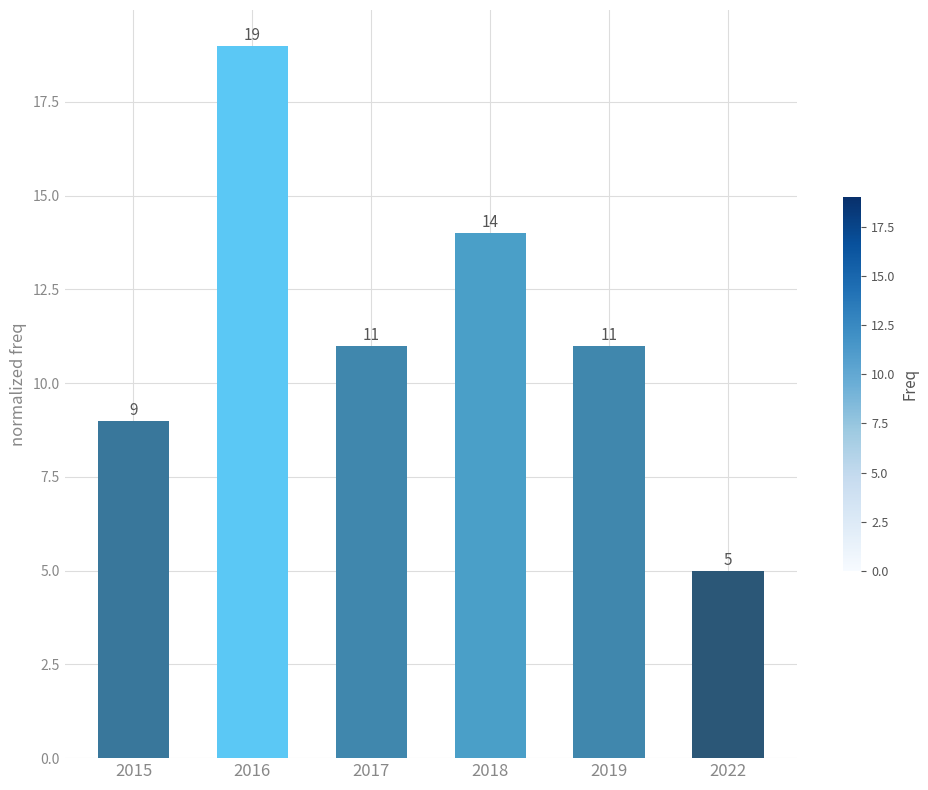

Which has a higher value, 2022 or 2015?

2015